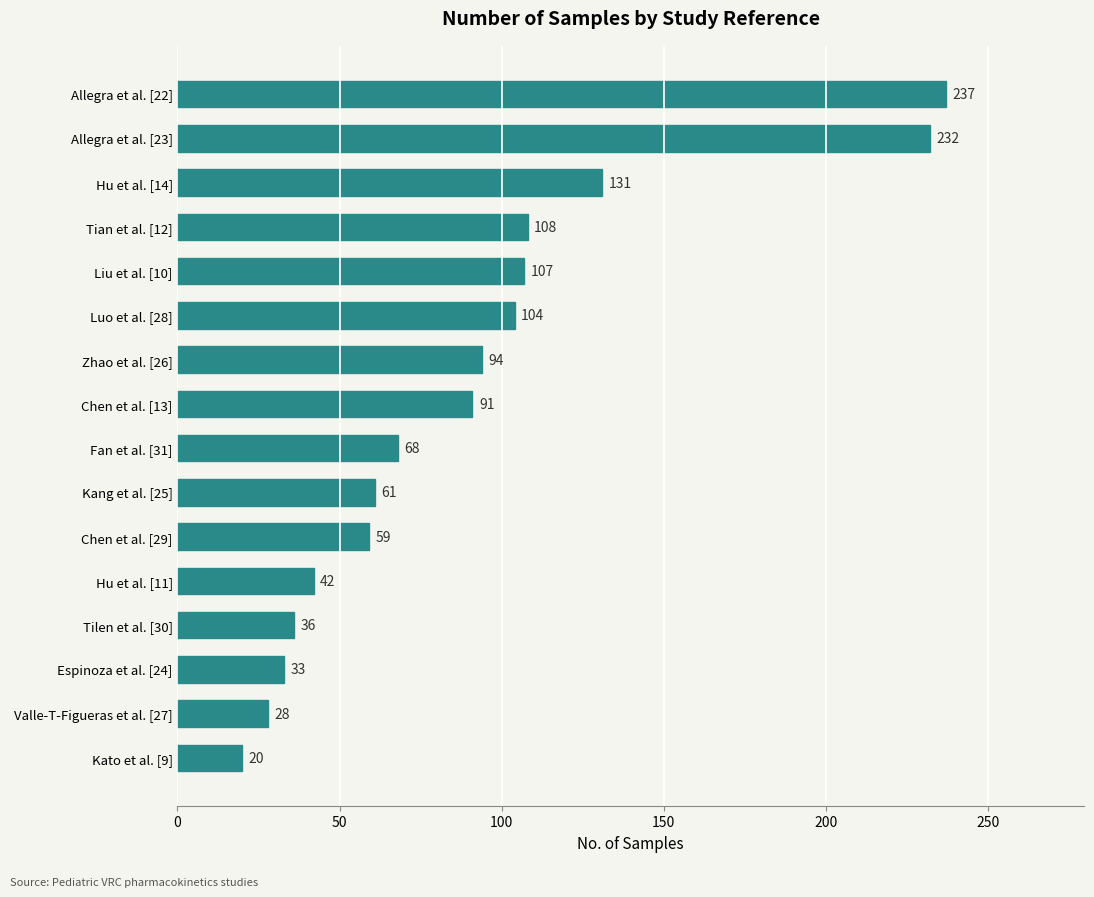

True or false: the data shows 21 at Chen et al. [29].

False